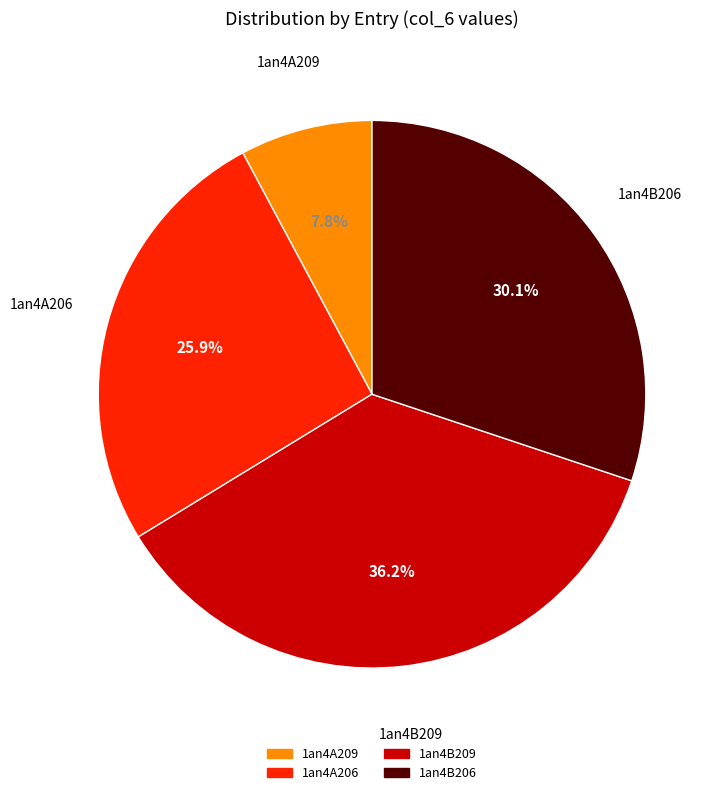

True or false: 1an4A209 accounts for 8% of the total.

True